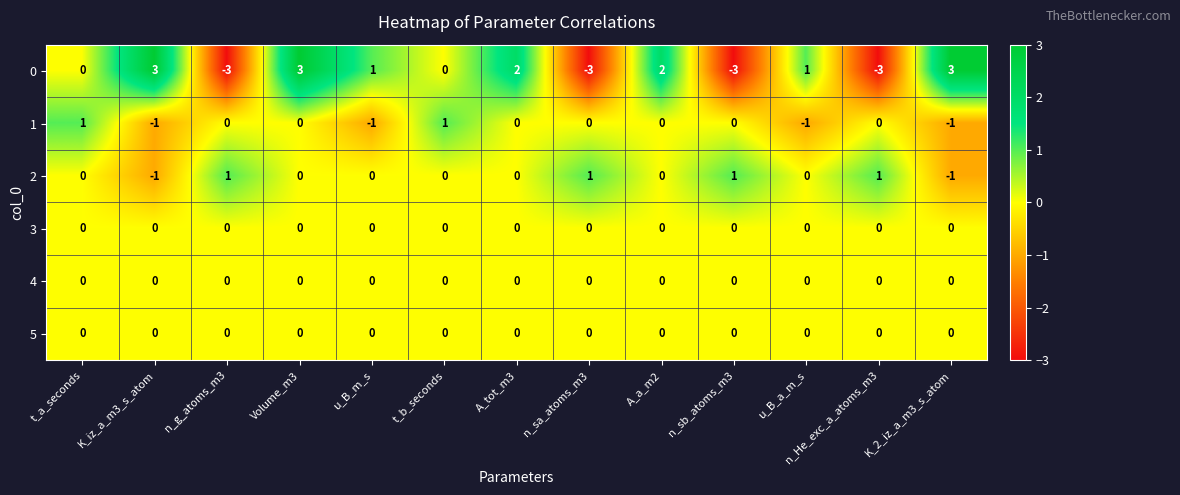

Where does the 0 series first go above 1?

K_iz_a_m3_s_atom